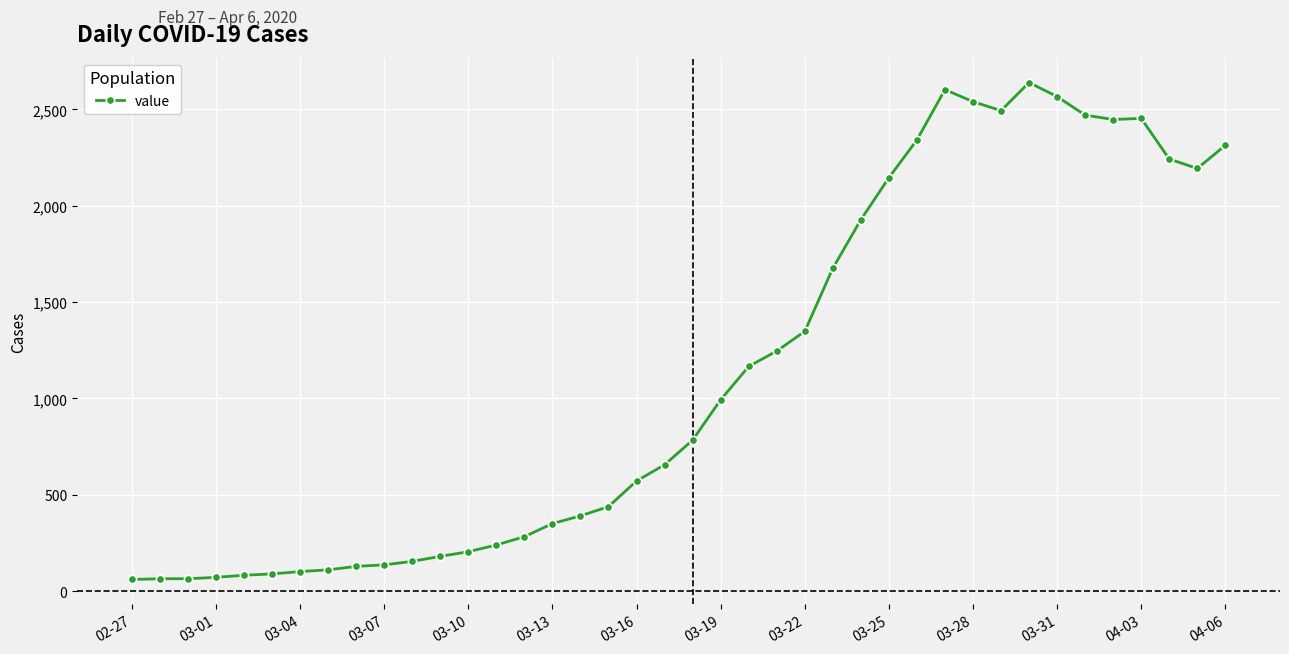

How many series are shown in this chart?

1